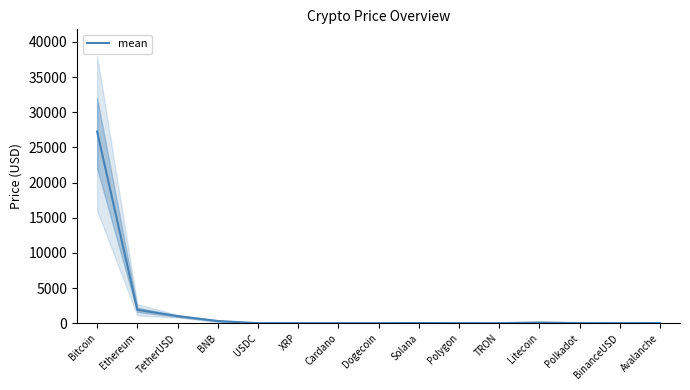

What is the difference between the values at USDC and Polkadot?

4.3